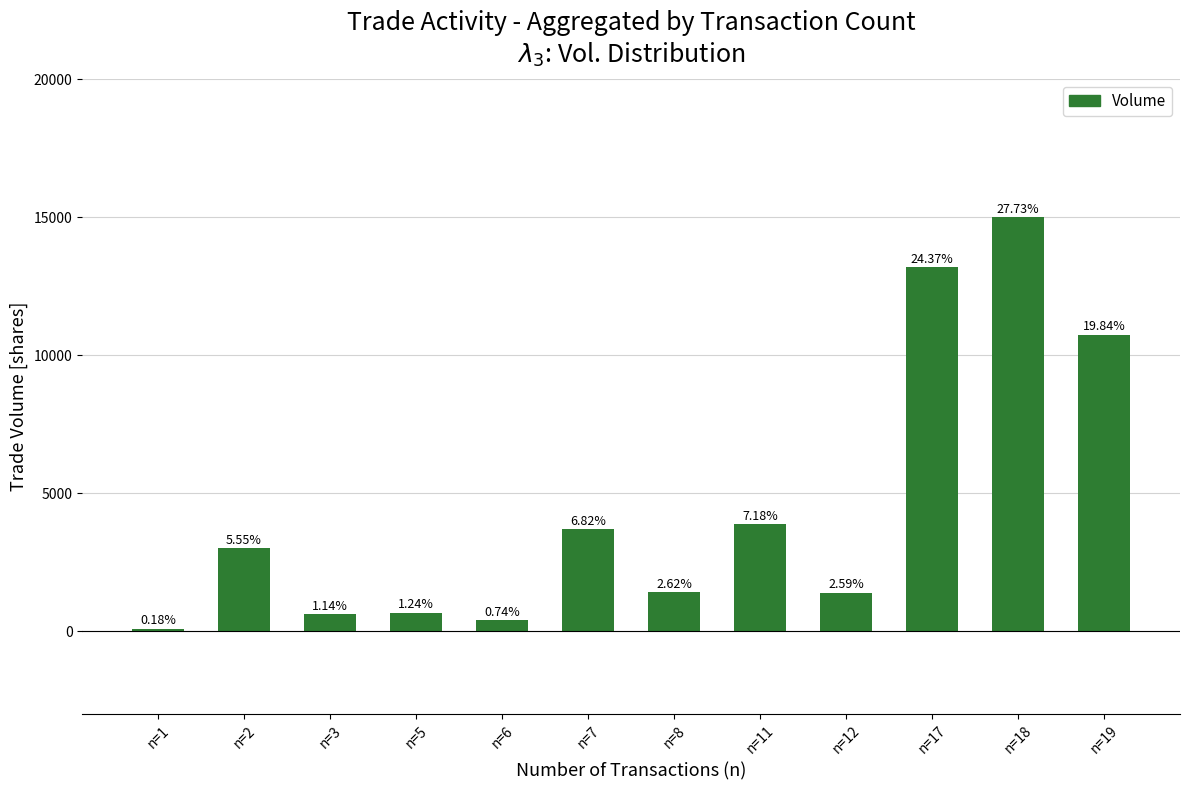

What is the average value?

4508